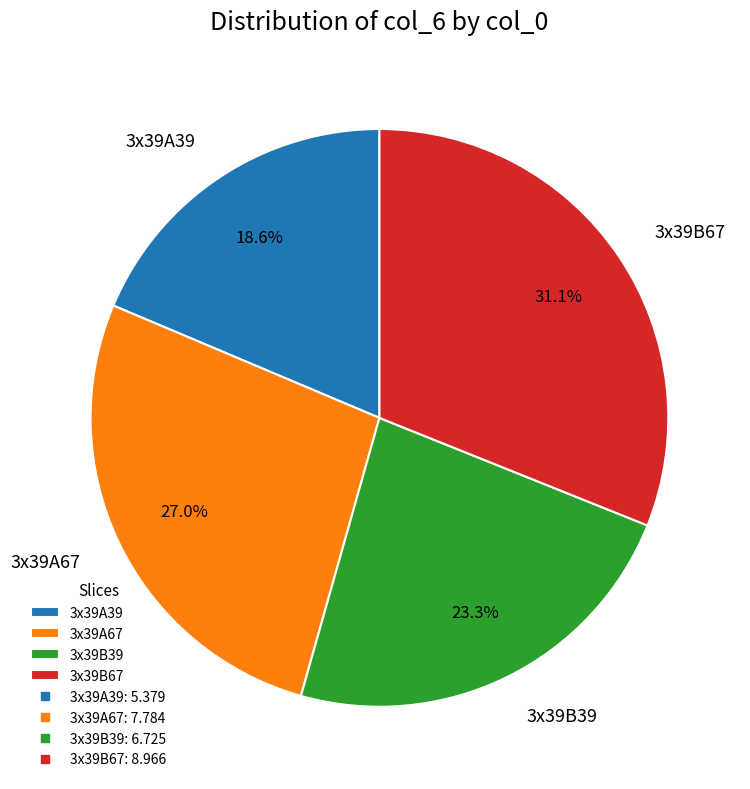

To the nearest percent, what is the difference between the 3x39B67 and 3x39A39 slice percentages?

12%